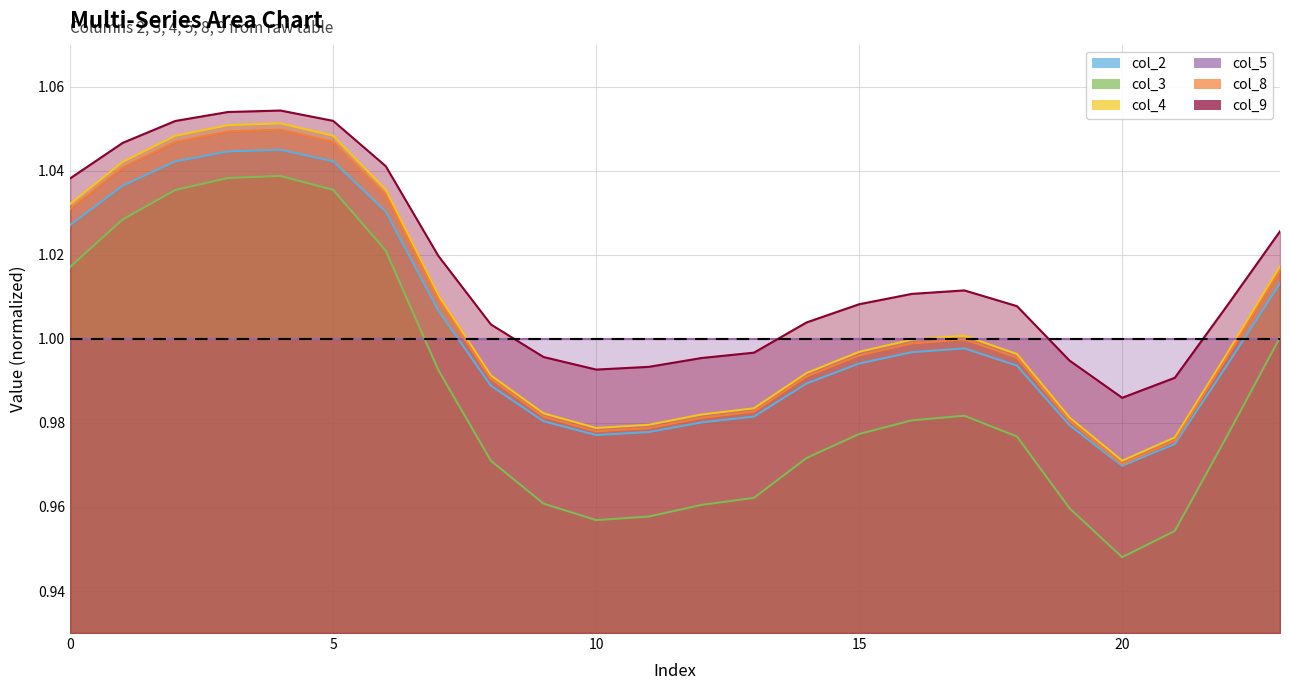

True or false: col_8 and col_3 intersect in this chart.

False